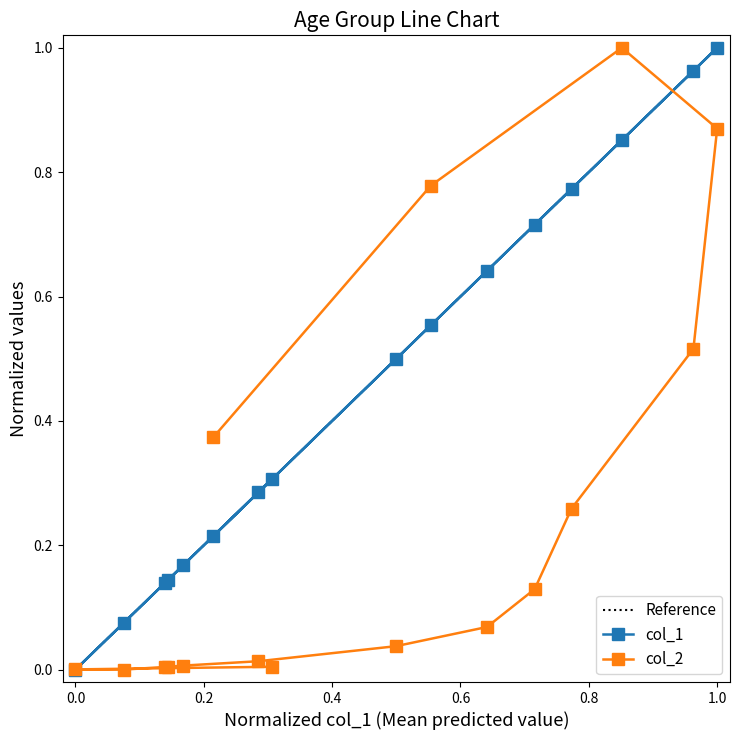

How many values in the col_1 series exceed 0?

15